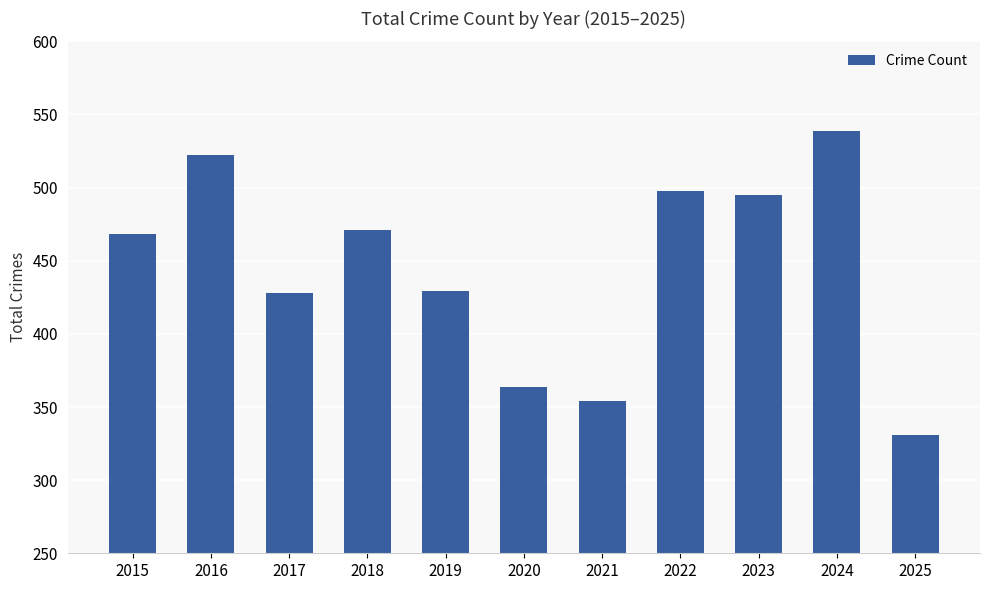

What is the value of the 9th bar from the left?

495